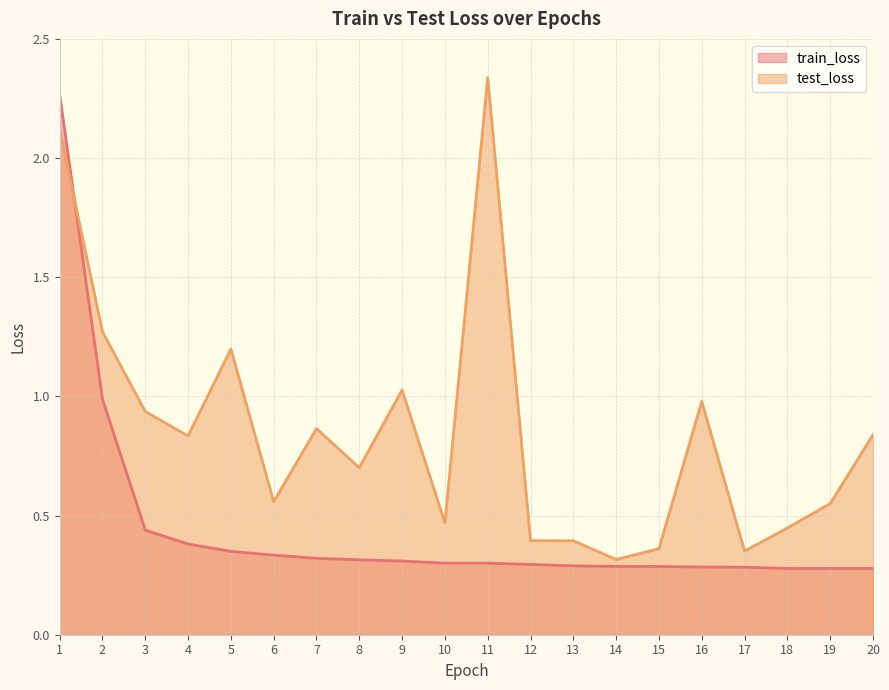

Where is test_loss nearest to the value 1?

16